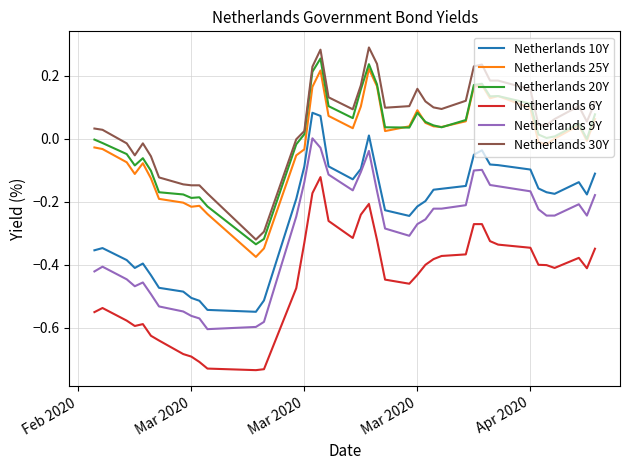

True or false: Netherlands 10Y and Netherlands 30Y intersect in this chart.

False